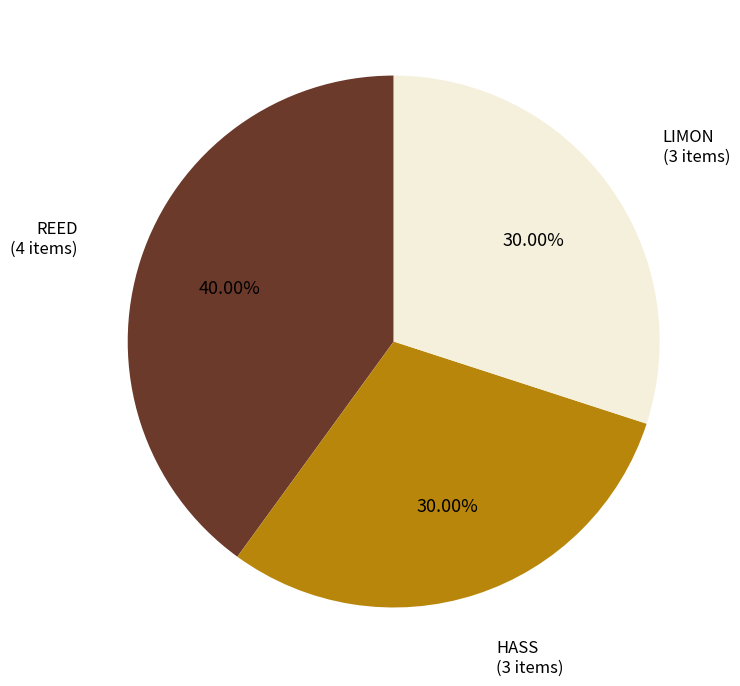

Does HASS account for over 50% of the chart?

No